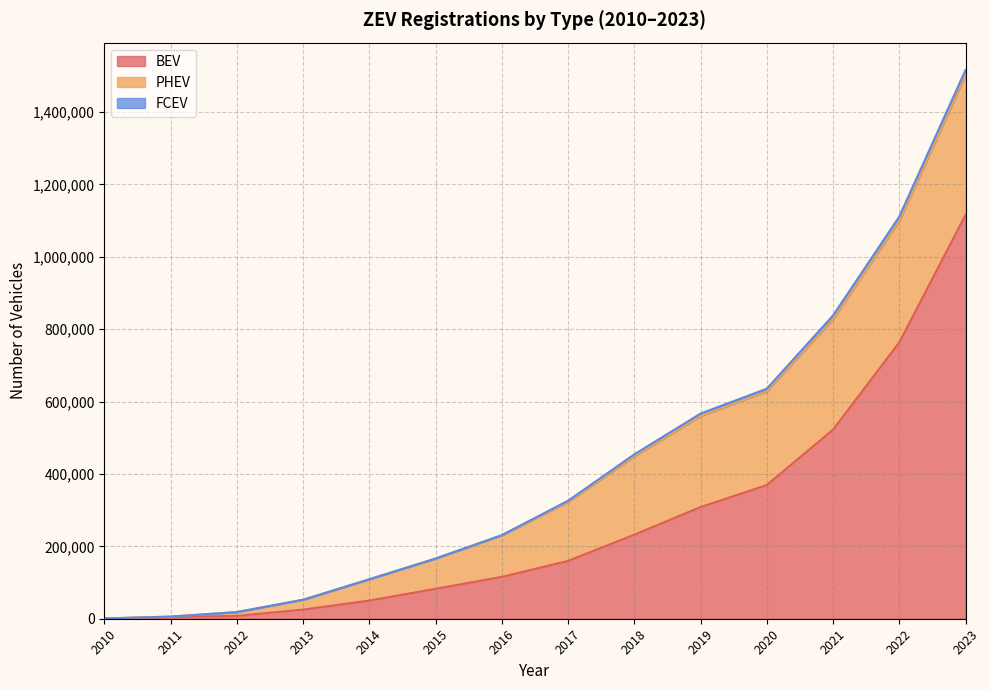

What is the approximate value of FCEV at 2023, to the nearest 10?

13990